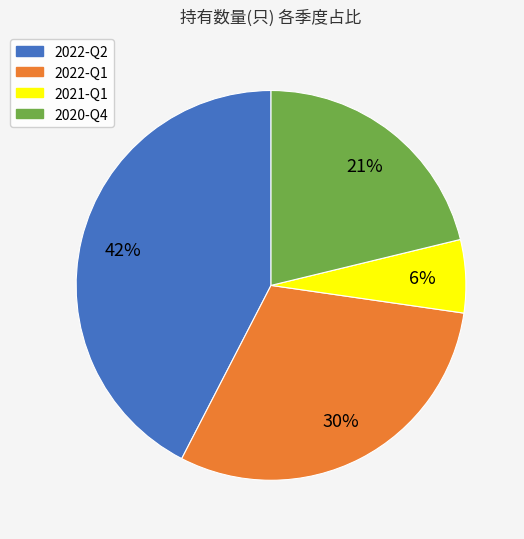

To the nearest percent, what portion does 2021-Q1 represent?

6%